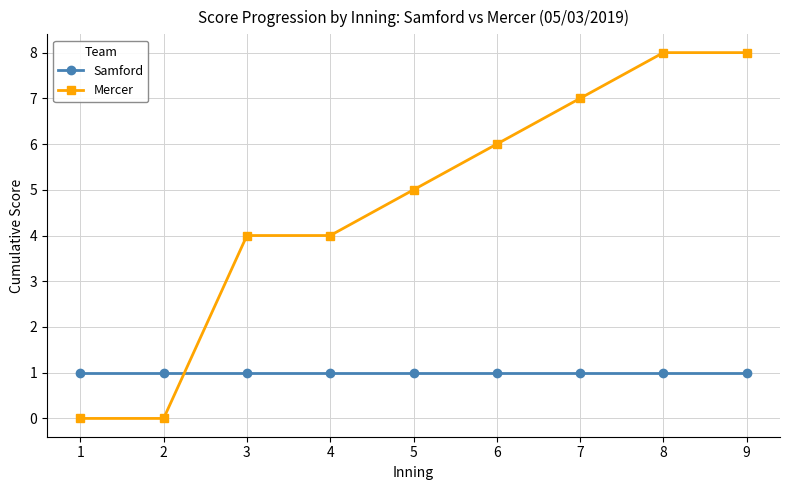

Is the value of Samford at 1 greater than the value of Mercer at 7?

No